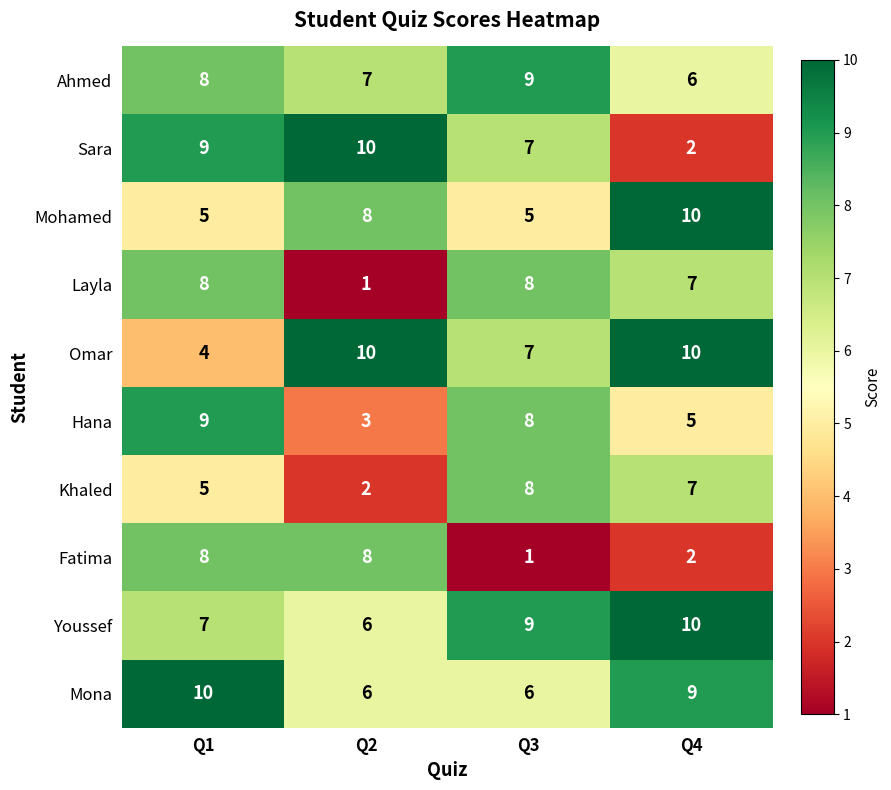

How many categories are shown in the chart?

4